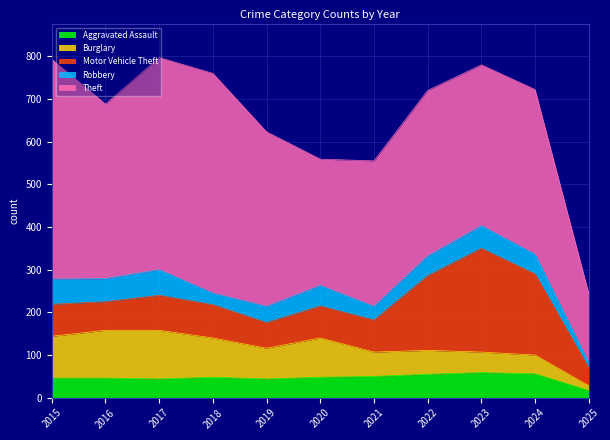

At which category does Robbery reach its first local valley?

2016